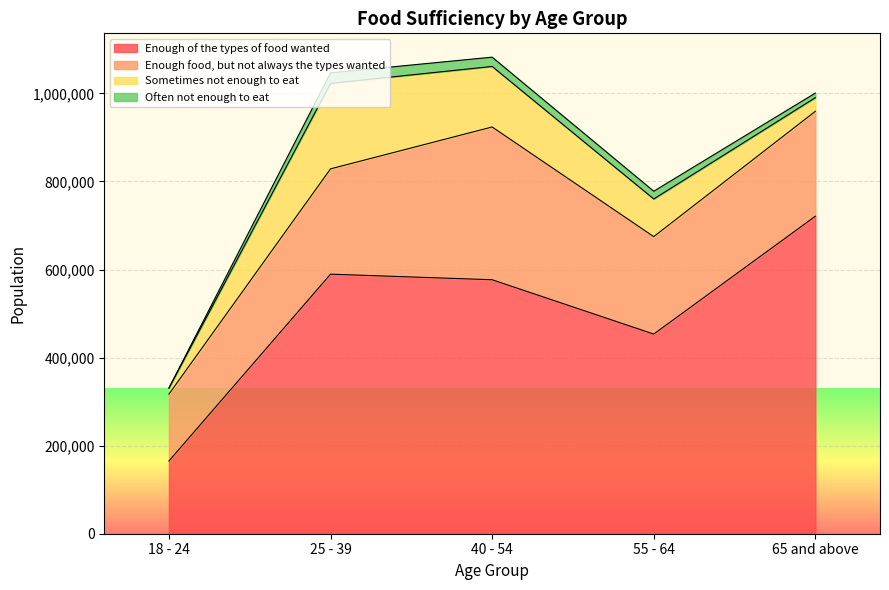

What is the difference between the highest and lowest values at 65 and above?

710572